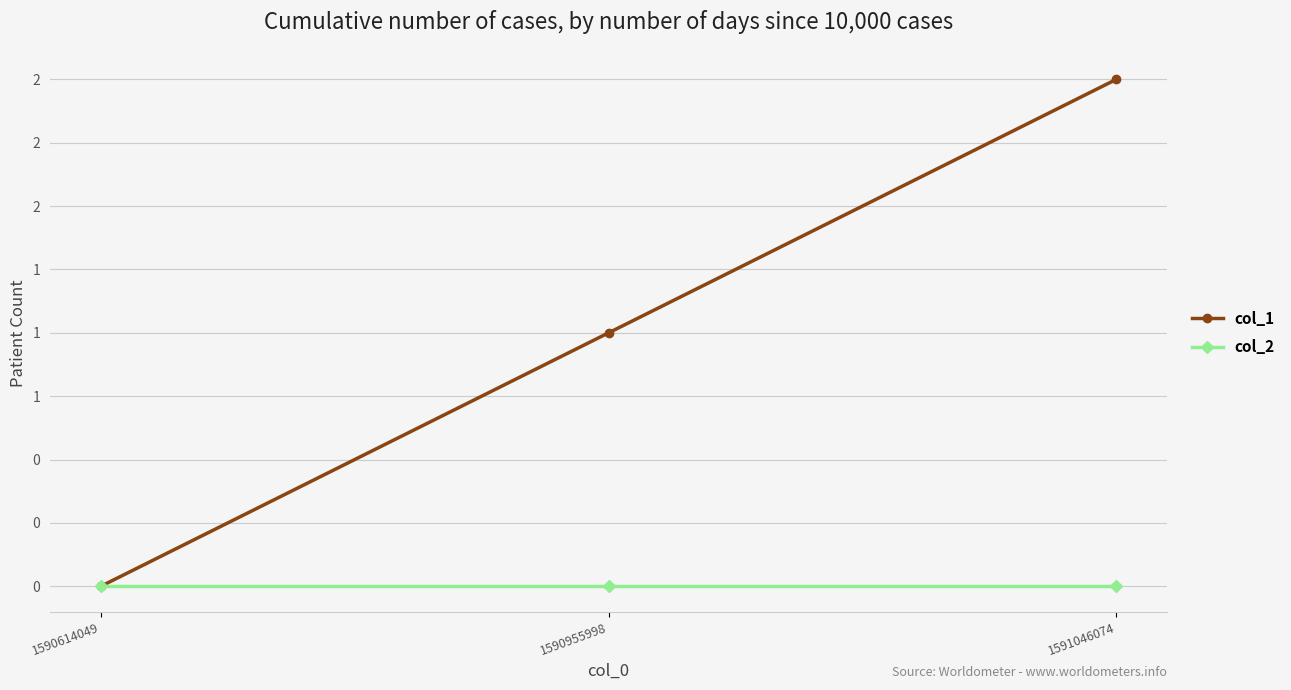

Is the value of col_1 at 1590955998 greater than the value of col_2 at 1590955998?

Yes